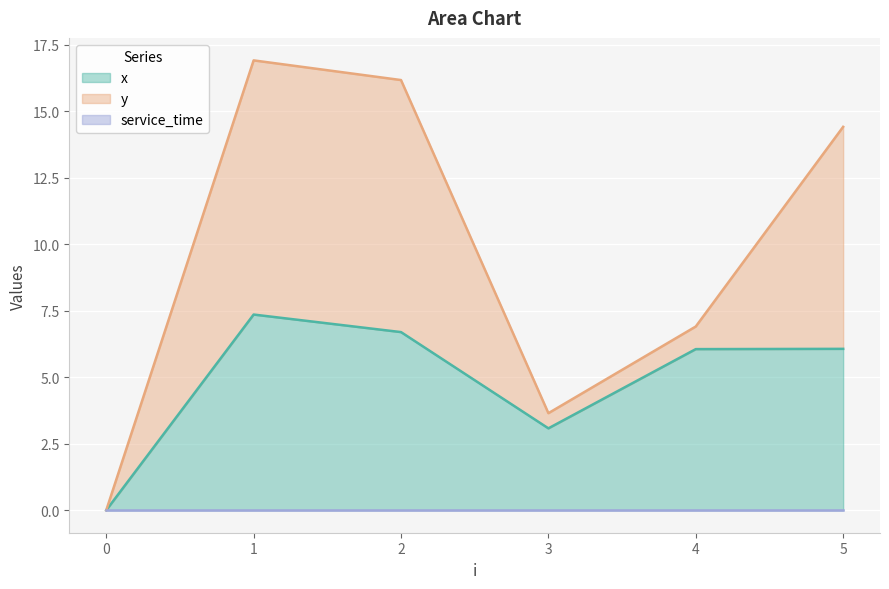

What is the value of the y point at the 6th from the left?

8.3